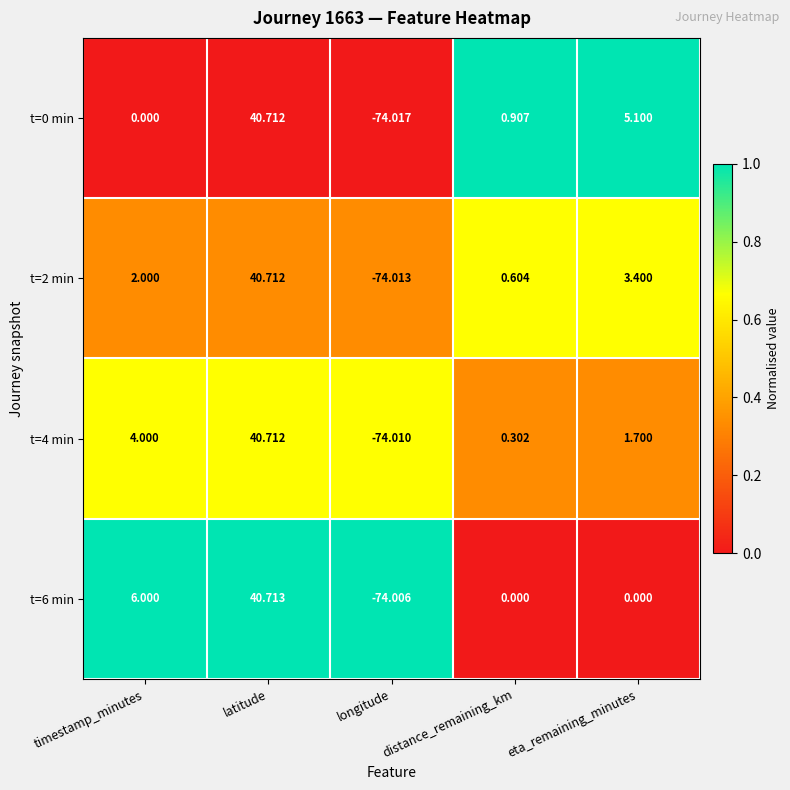

Which label corresponds to the largest value in the chart?

latitude